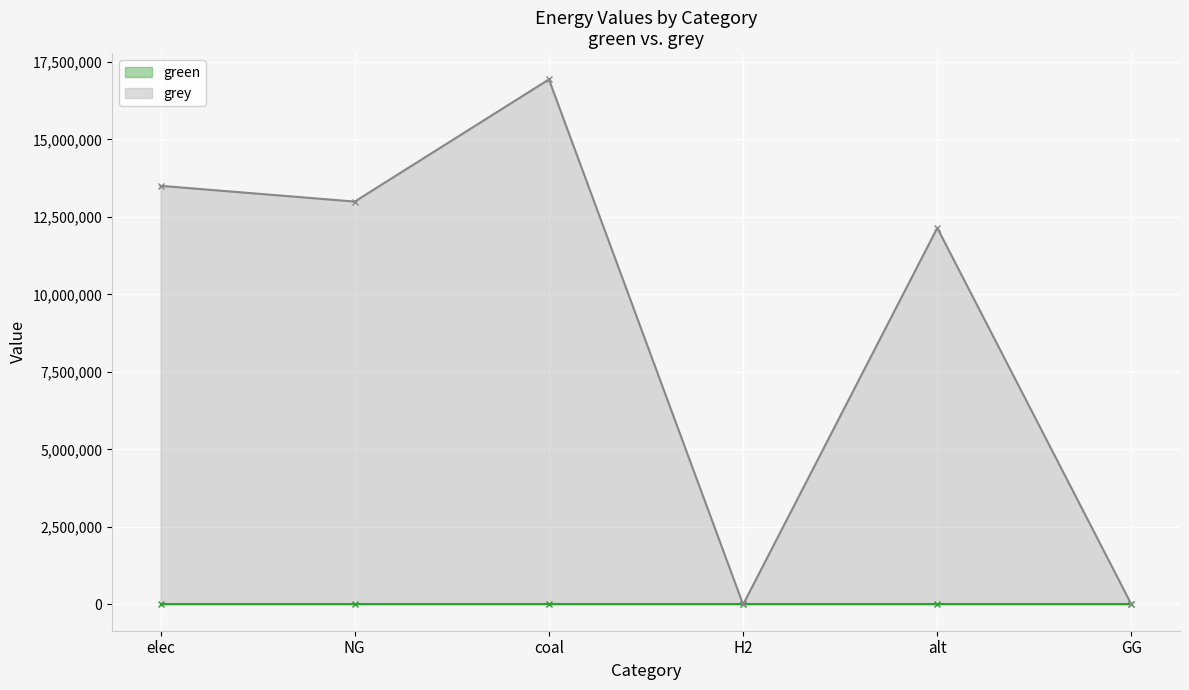

Is it true that the value at coal is 16935960.8?

True